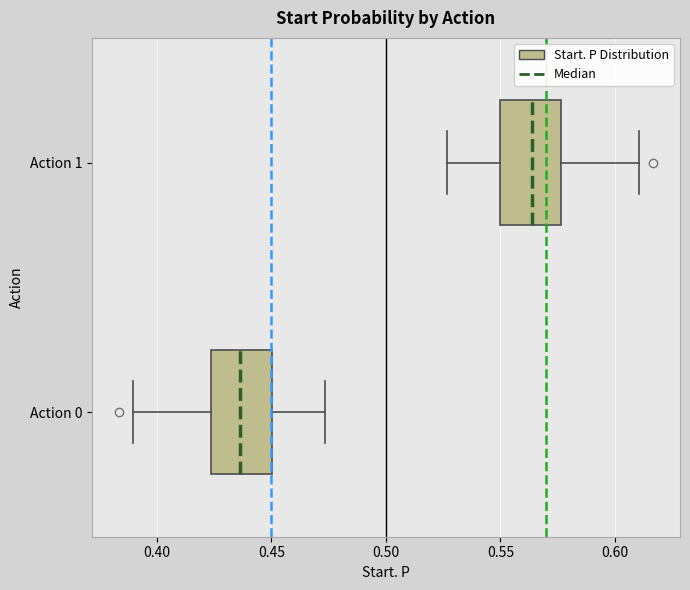

Where is the left edge of the box for Action 0 on the x-axis? The values are not printed on the chart, so give them approximately, as read against the axis.

0.425